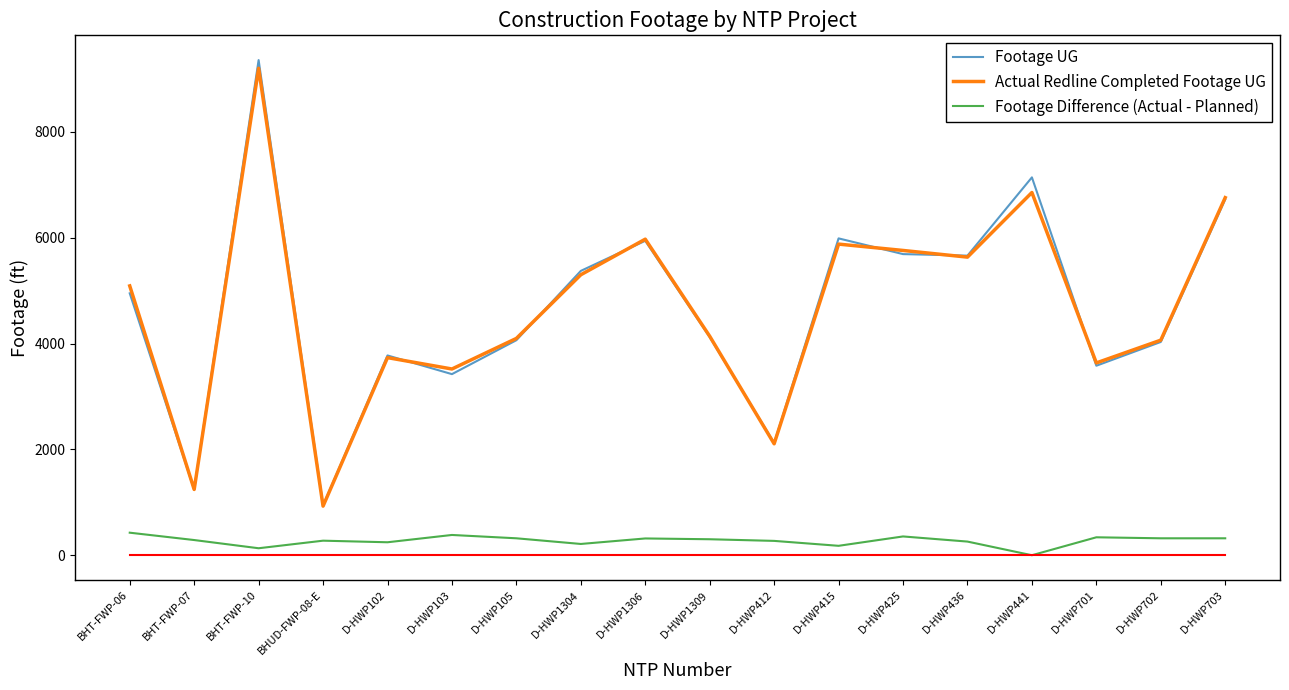

True or false: Footage Difference (Actual - Planned) and Footage UG intersect in this chart.

False